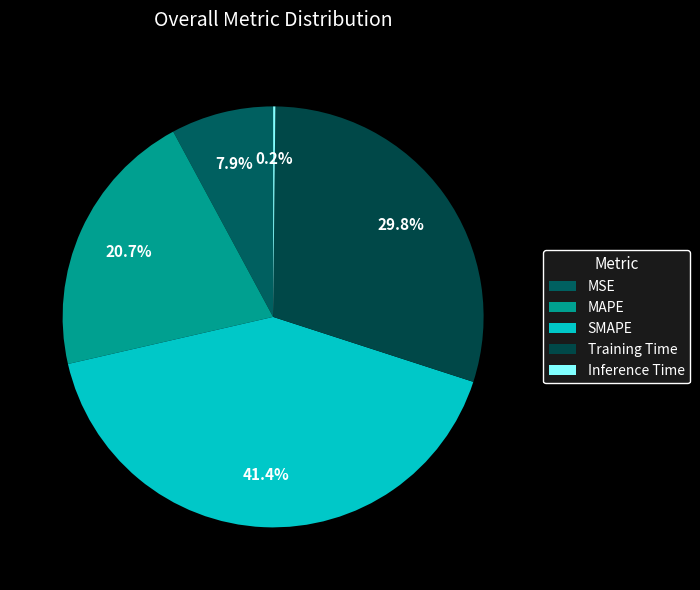

What percentage is the Training Time slice, to the nearest percent?

30%